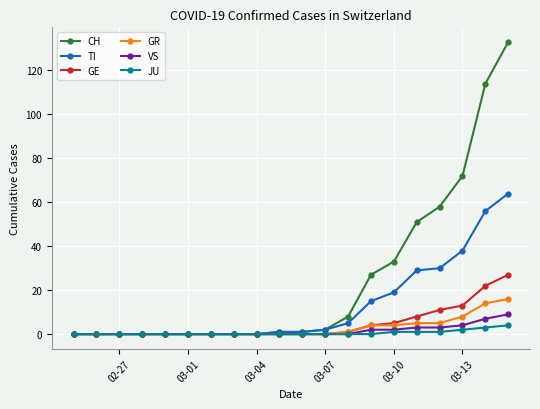

What is the maximum value shown in the chart?

133